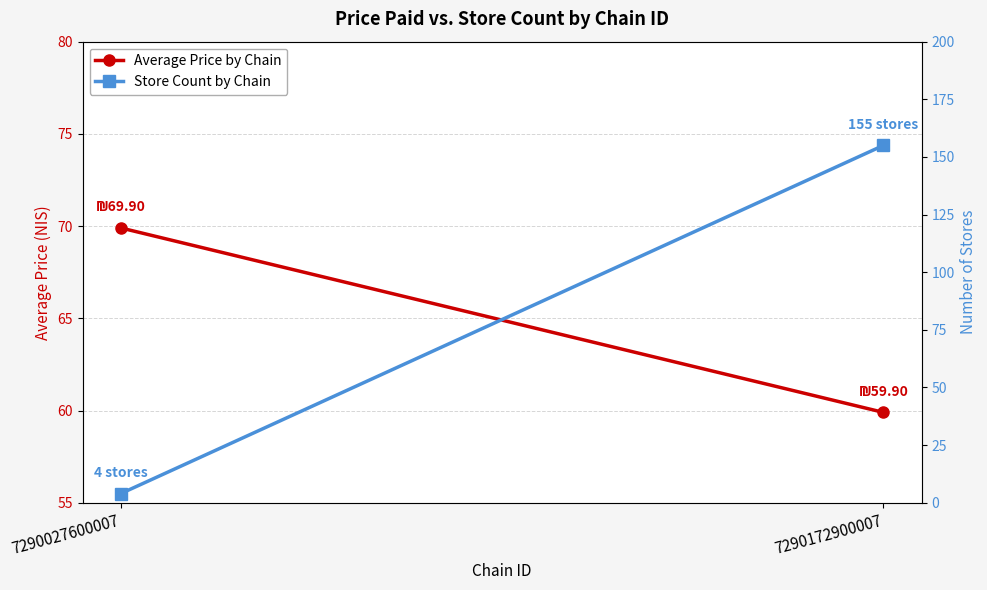

Reading right to left, extract all data points from this chart.

Average Price by Chain: 59.9	69.9
Store Count by Chain: 155.0	4.0